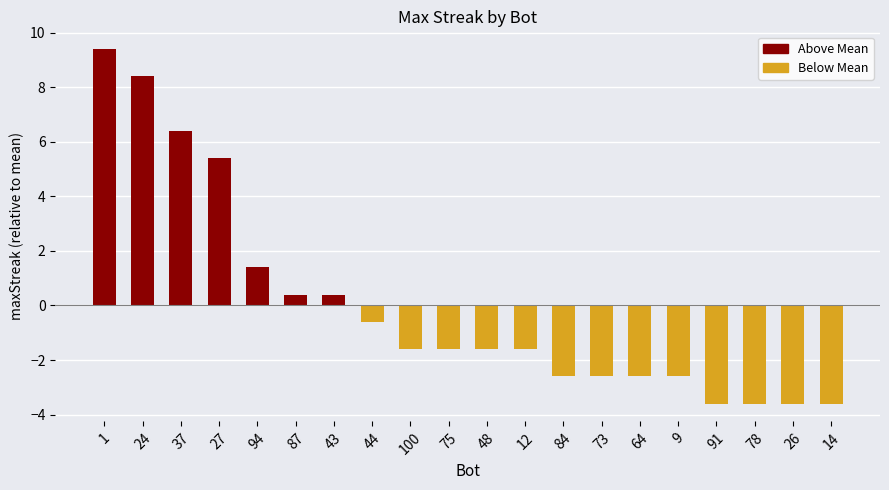

The value at 84 is -2.6. True or false?

True